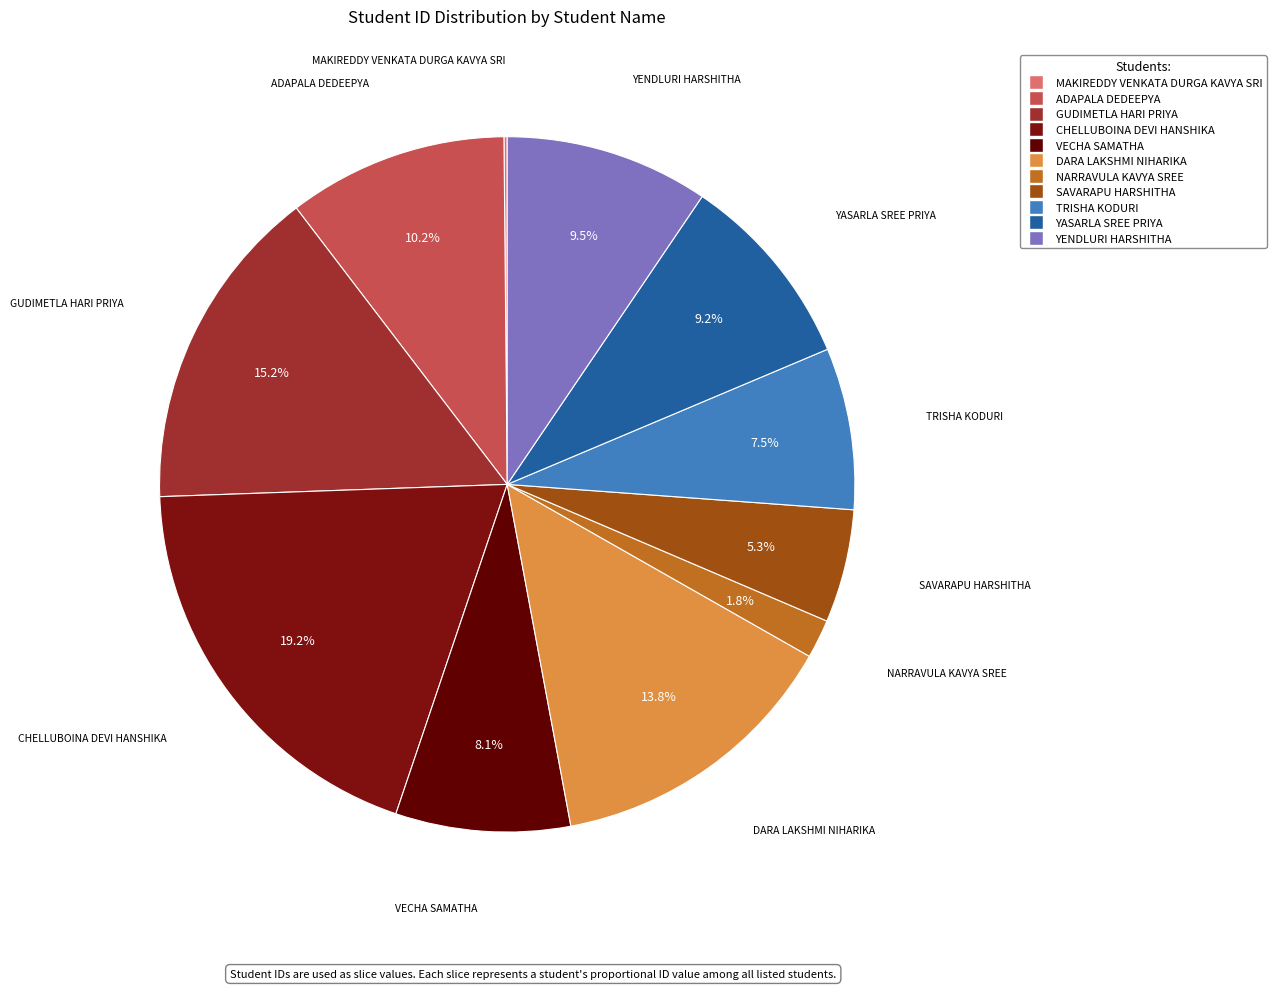

How much of the chart is everything except GUDIMETLA HARI PRIYA?

84.8%